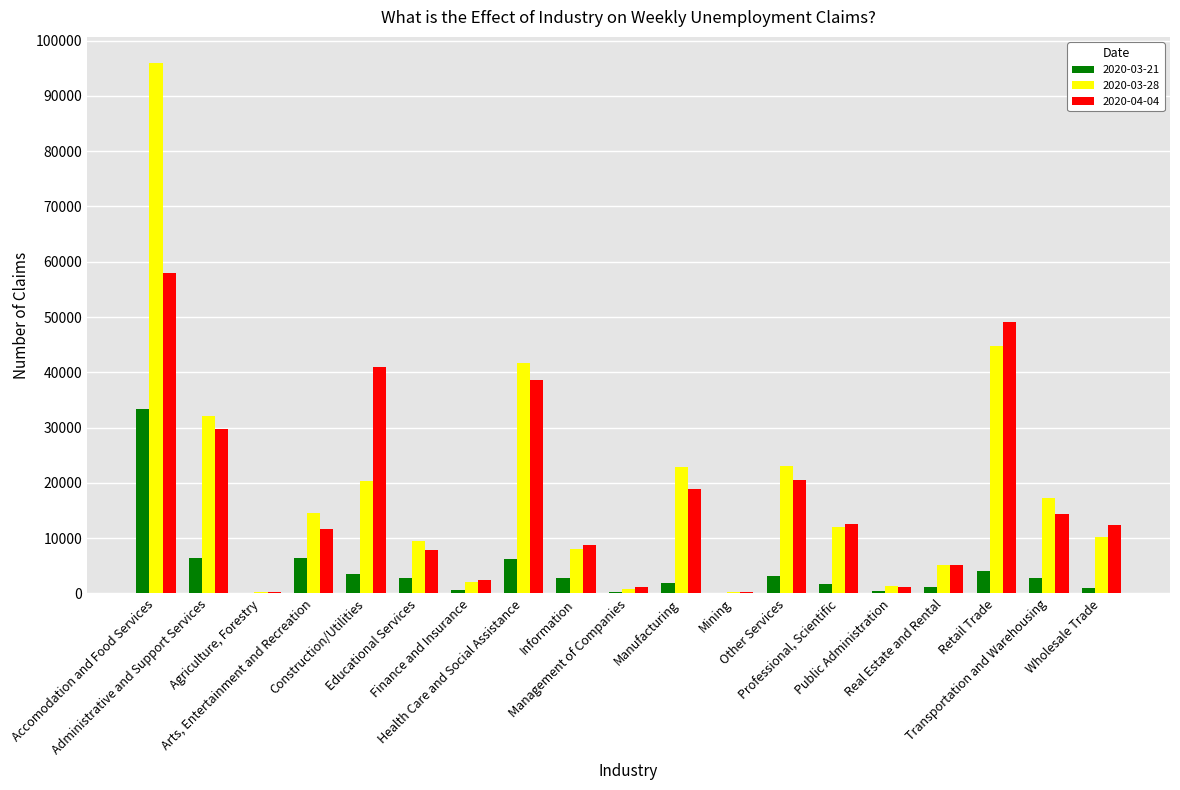

Between Information and Manufacturing, which series saw the biggest shift?

2020-03-28